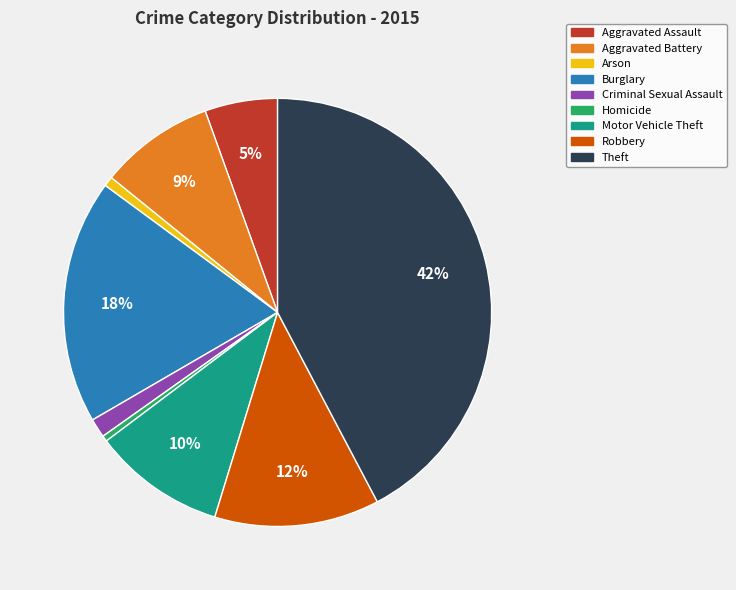

Count the number of slices in the pie.

9